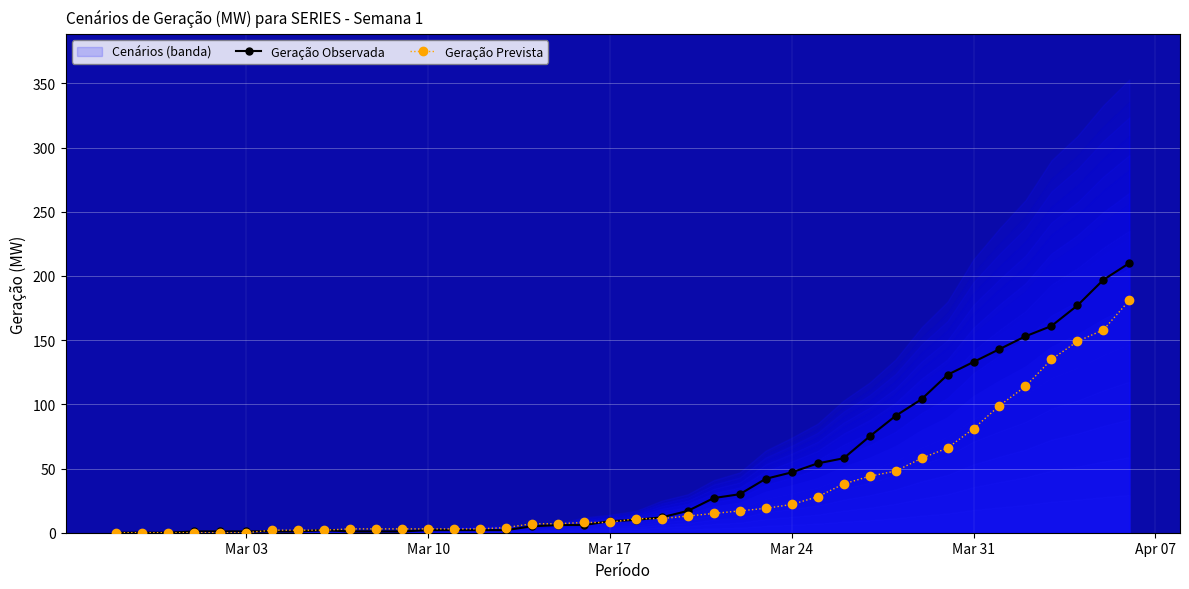

What is the difference between the maximum and minimum values in the Geração Observada series?

210